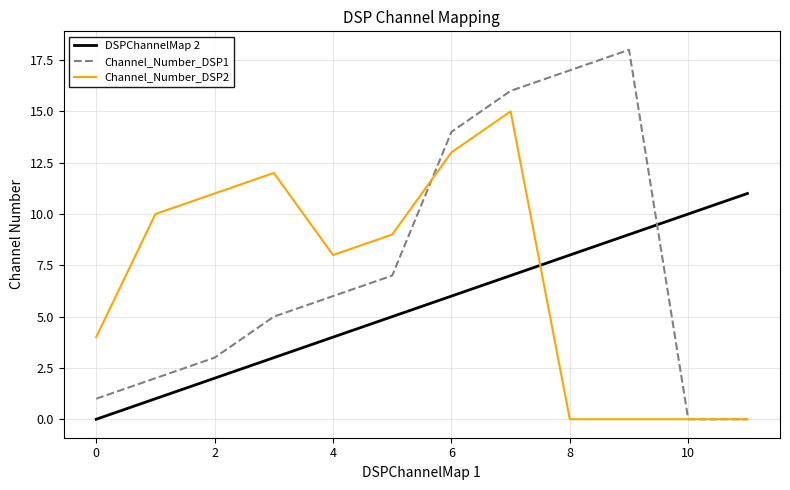

Which series has the widest spread of values?

Channel_Number_DSP1